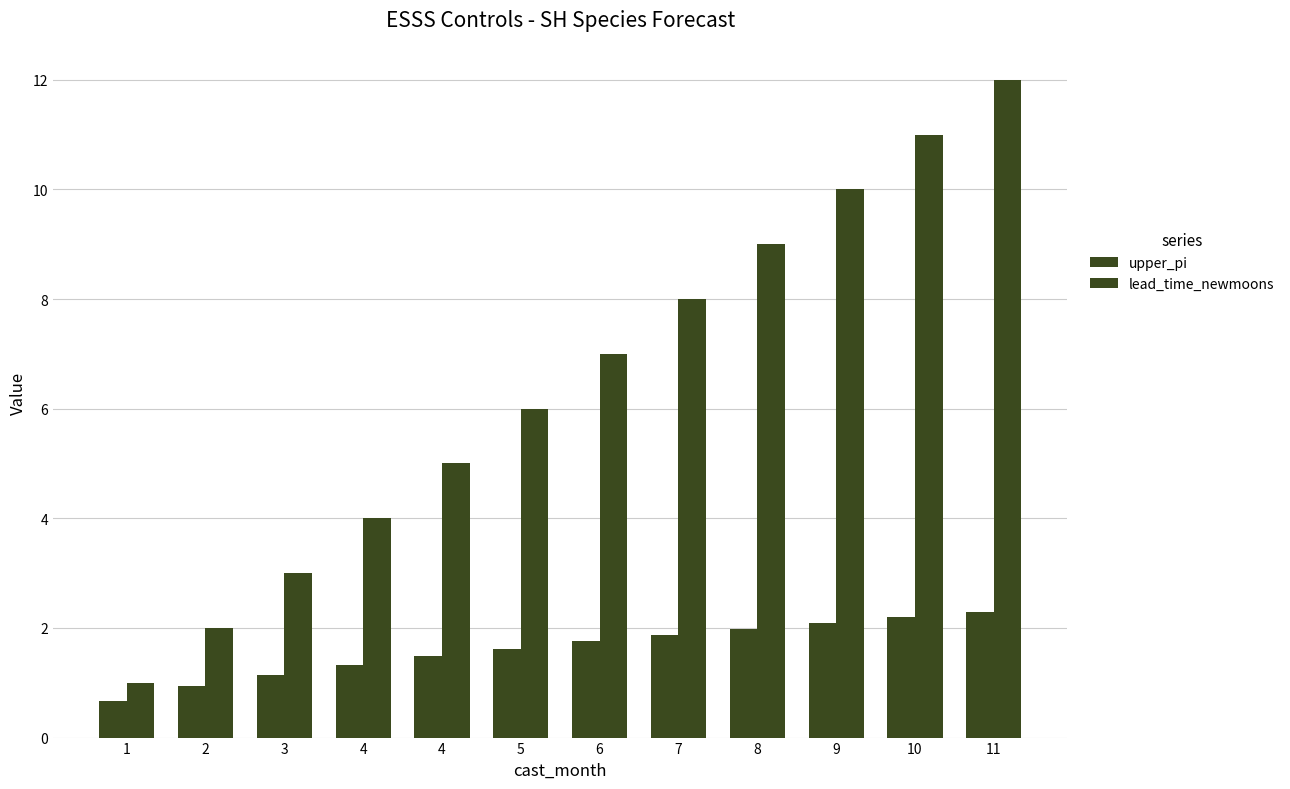

How many bars are there in each group?

2